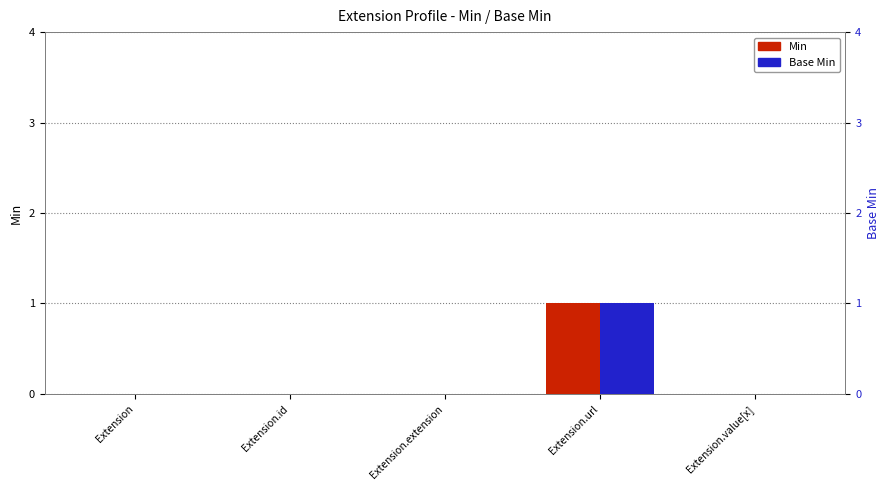

The value of Base Min at Extension.url is 1. True or false?

True